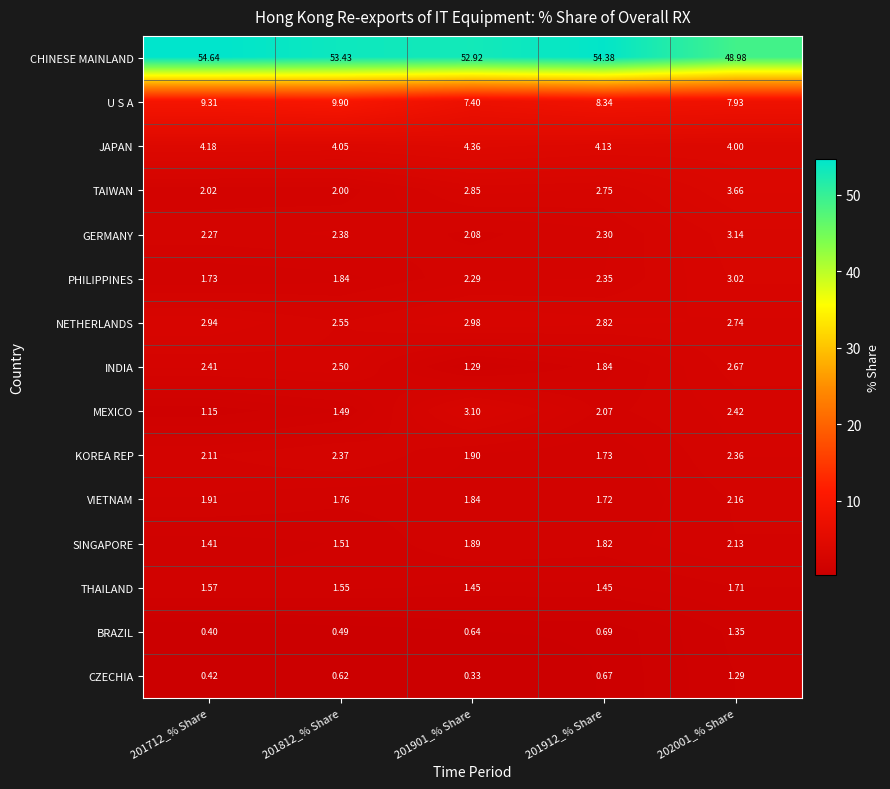

At how many categories does at least one series exceed 29?

5